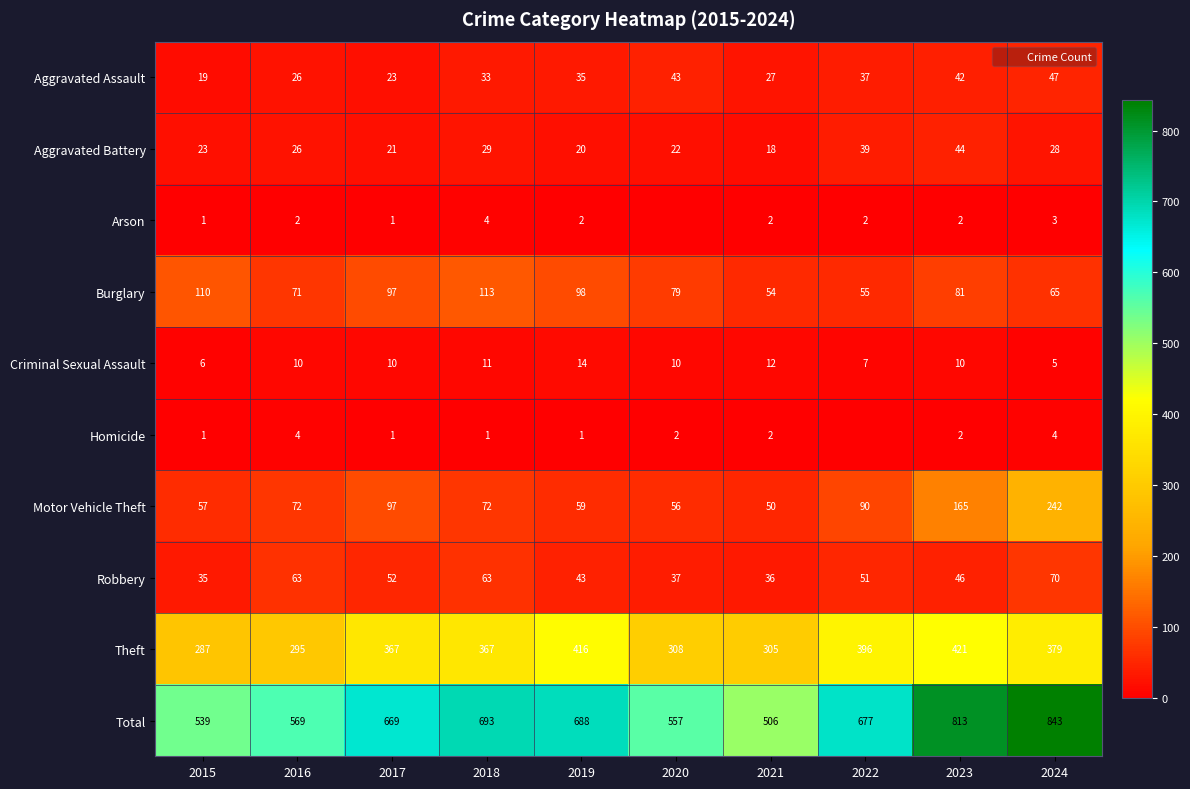

What is the sum of all Total values?

6554